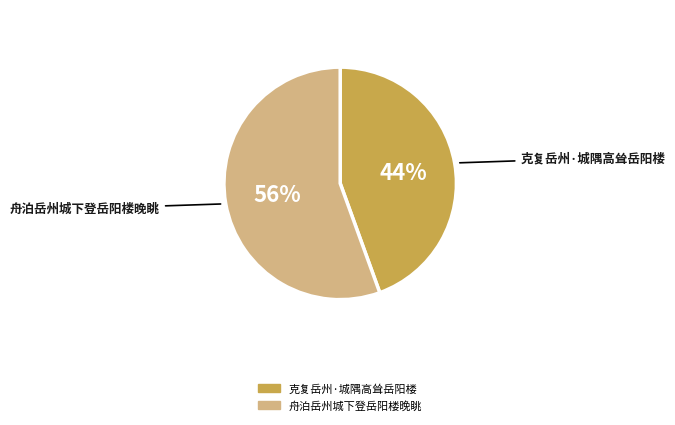

Is the sum of 克复岳州·城隅高耸岳阳楼 and 舟泊岳州城下登岳阳楼晚眺 greater than half?

Yes